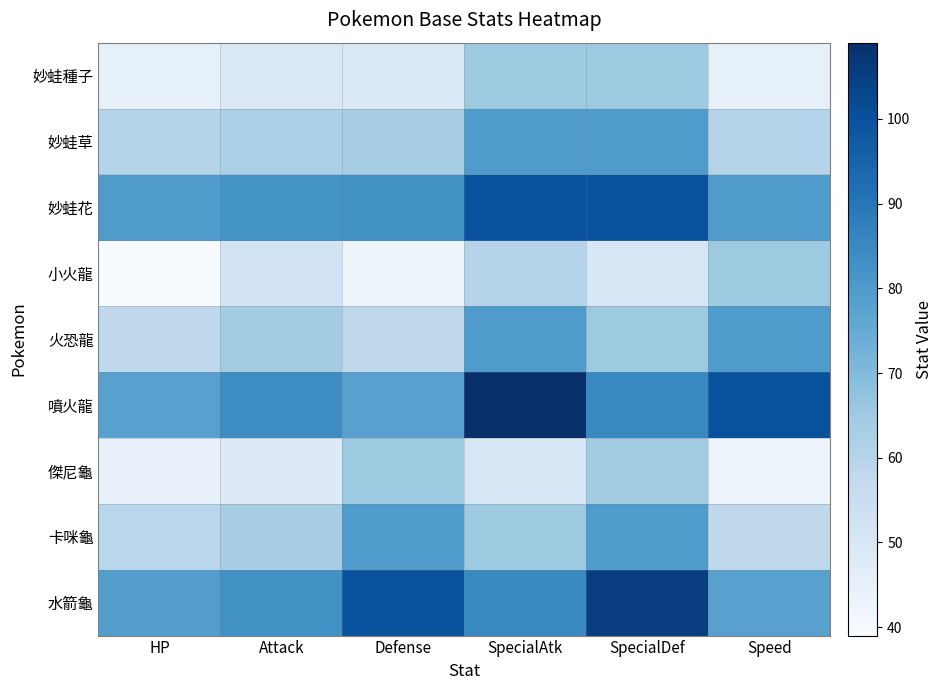

At HP, list the series in order from smallest to largest.

小火龍, 傑尼龜, 妙蛙種子, 火恐龍, 卡咪龜, 妙蛙草, 噴火龍, 水箭龜, 妙蛙花